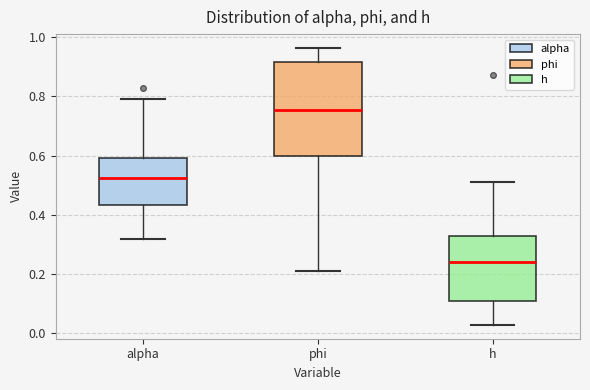

Reading left to right, transcribe this box plot: for each box, give where its median line is, the range the box spans, and where its two whiskers end, as read against the y-axis. The values are not printed on the chart, so give them approximately, as read against the axis.

alpha: median 0.52, box 0.44 to 0.60, whiskers 0.32 to 0.80
phi: median 0.76, box 0.60 to 0.92, whiskers 0.20 to 0.96
h: median 0.24, box 0.10 to 0.32, whiskers 0.02 to 0.52